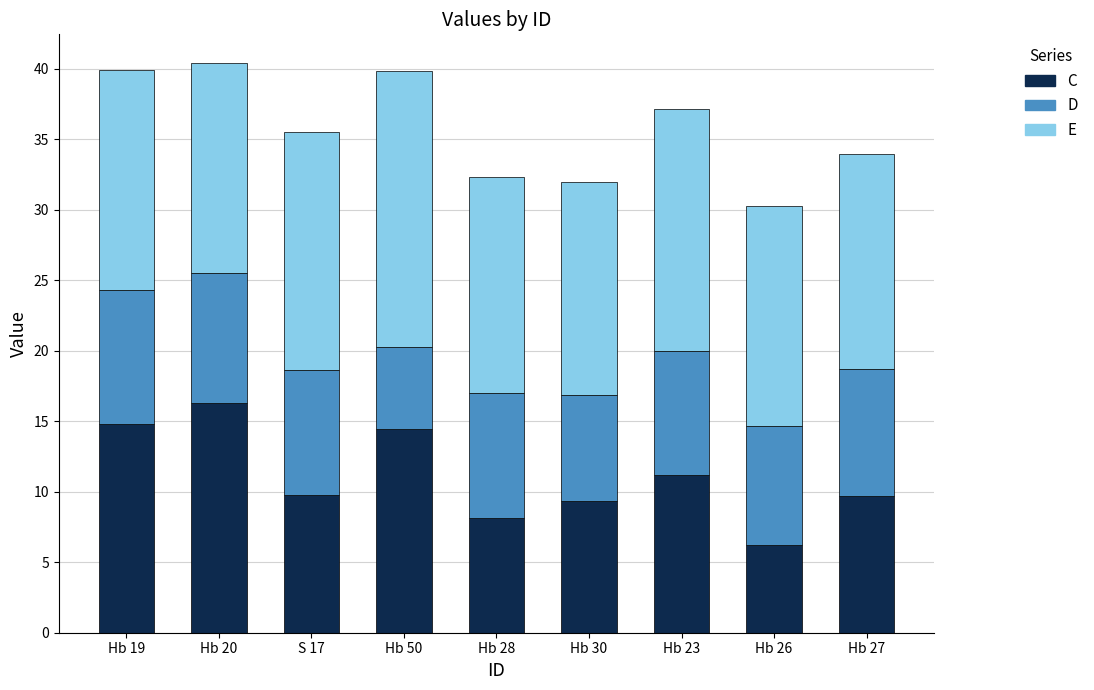

Which category has the highest value in the C series?

Hb 20